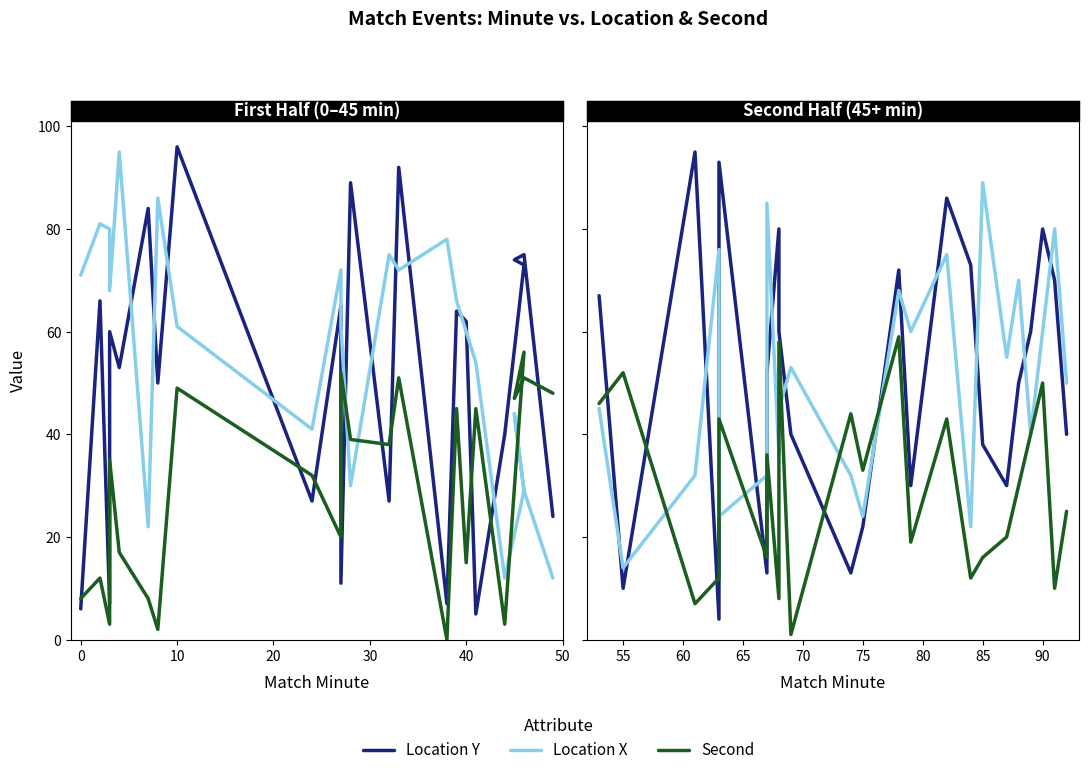

Rank the series at 10 from highest to lowest value.

Location Y, Location X, Second